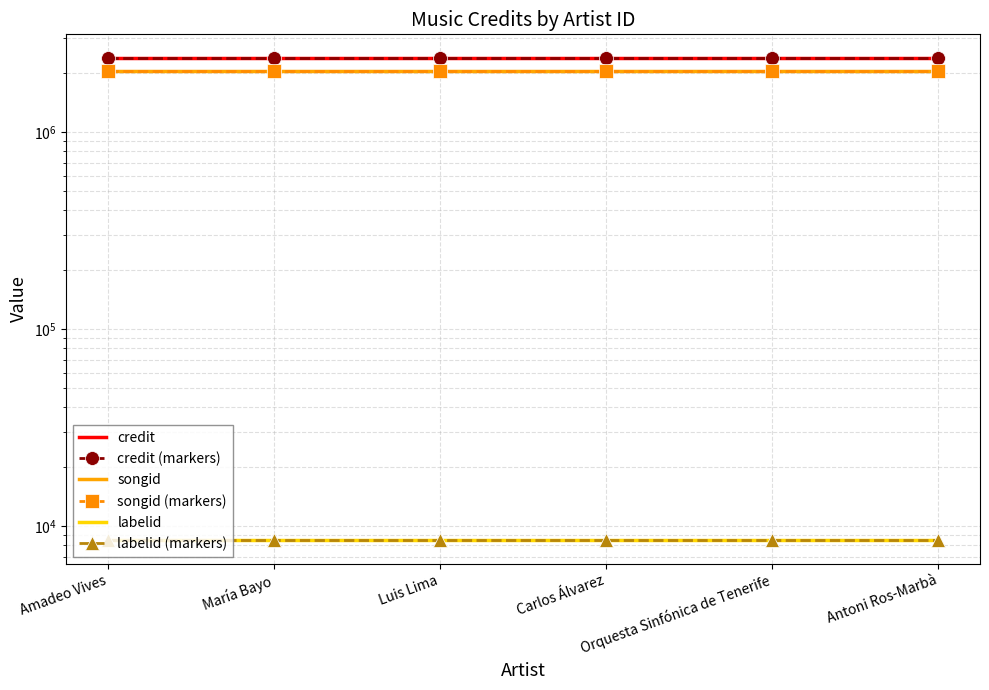

What is the sum of the credit (markers) values at Luis Lima and Orquesta Sinfónica de Tenerife?

4733240